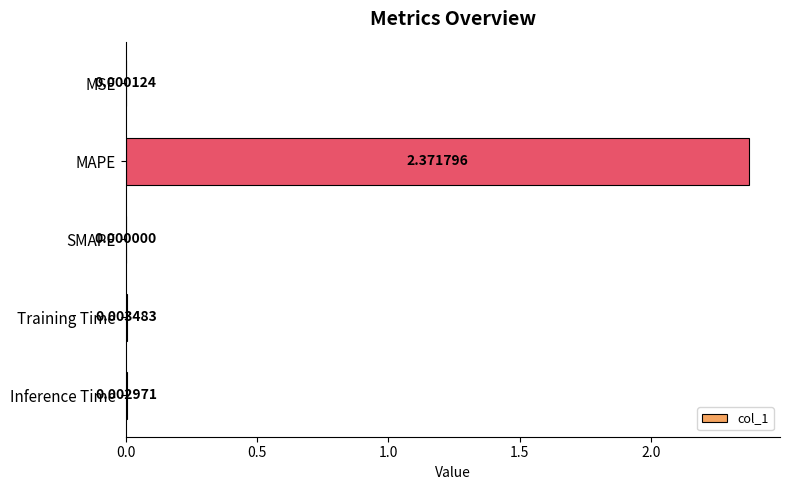

Which label corresponds to the largest value in the chart?

MAPE